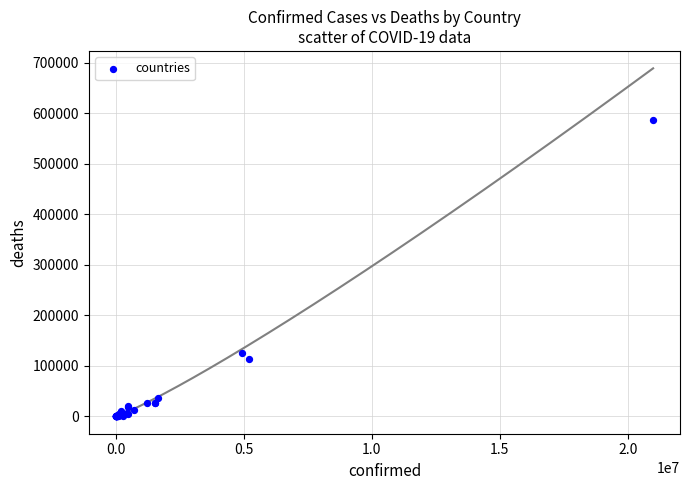

What Y value in the scatter plot is closest to 293408?

125592